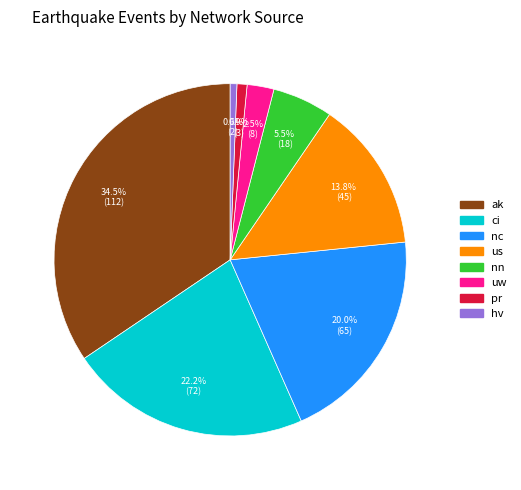

Which category has the biggest portion of the pie?

ak